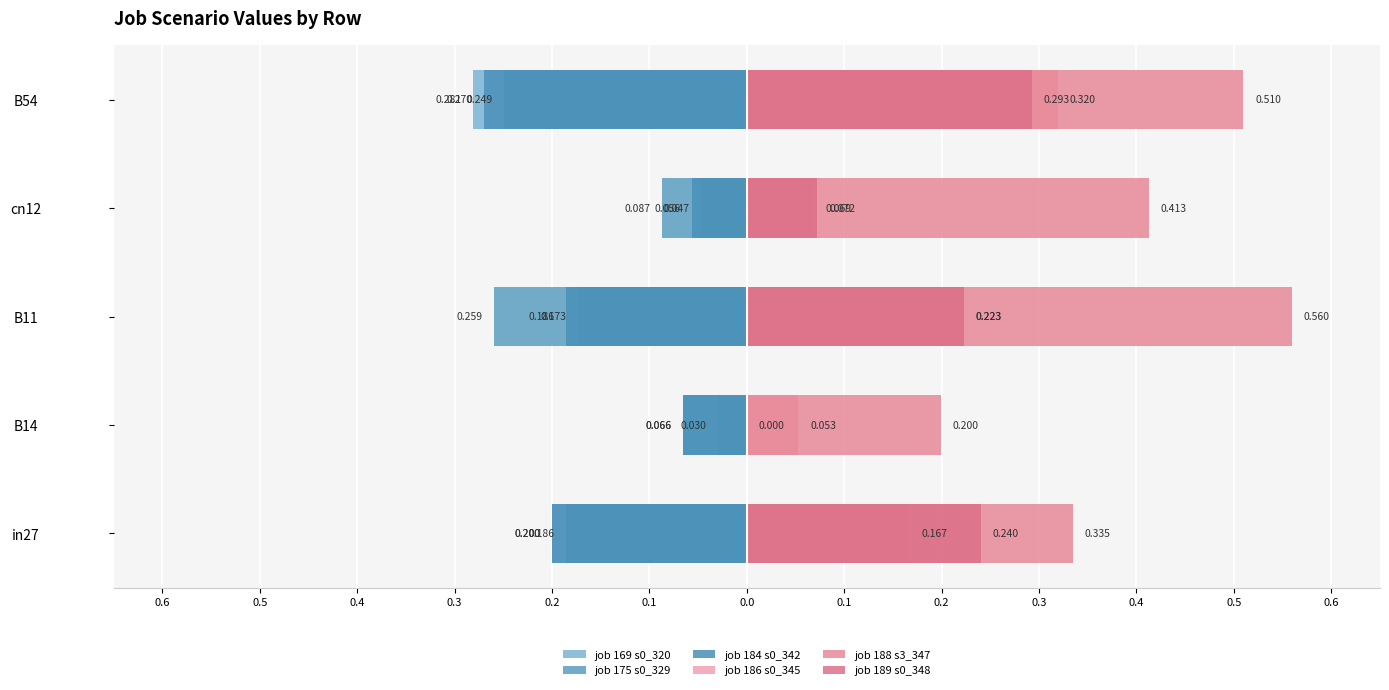

How many values in the job 189 s0_348 series exceed 0?

4